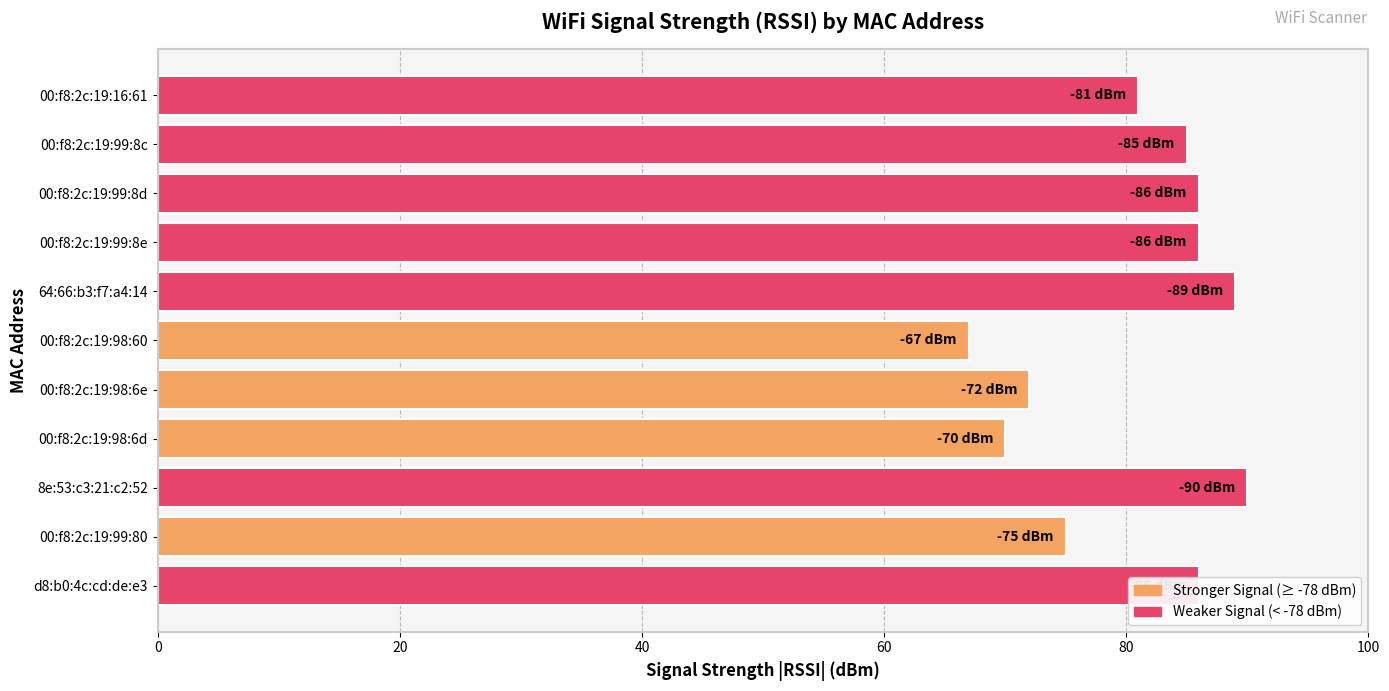

How many bars are there in total?

11